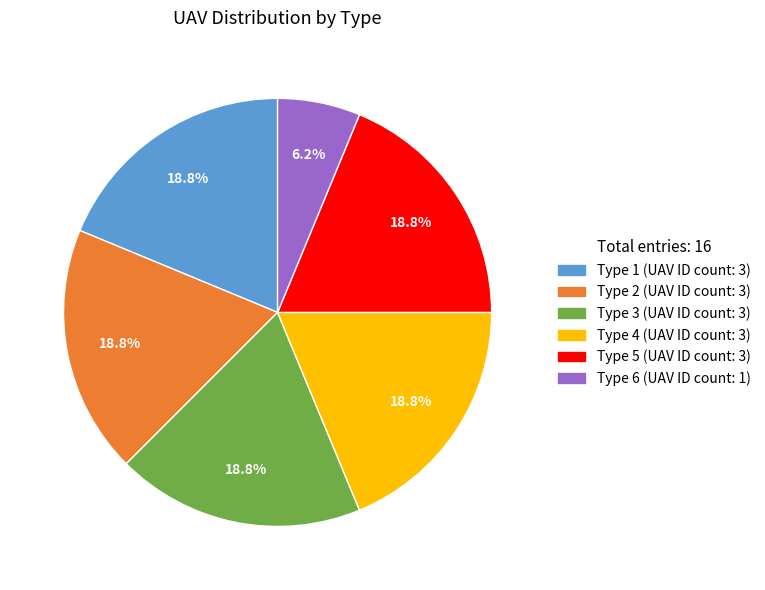

How many segments does this pie chart have?

6